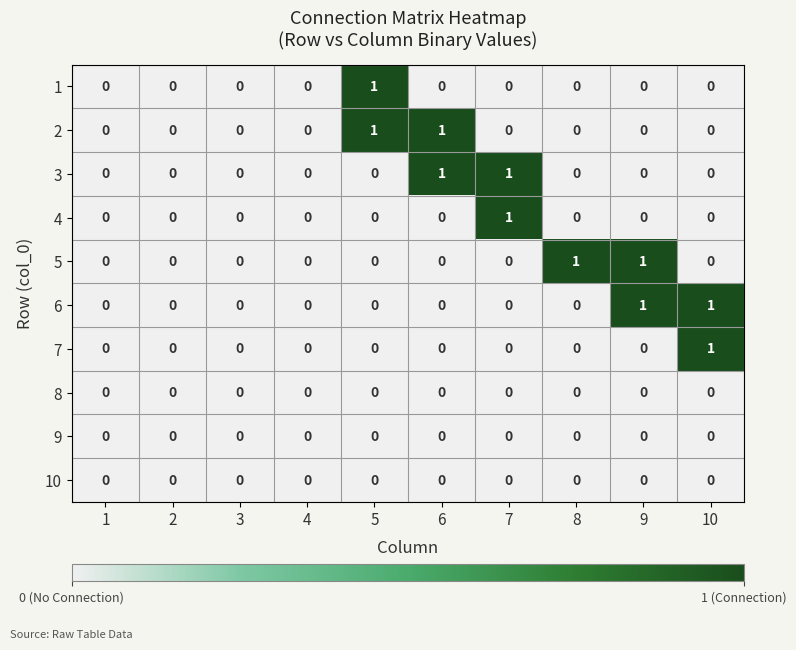

How many 1 values are between 0 and 1?

10